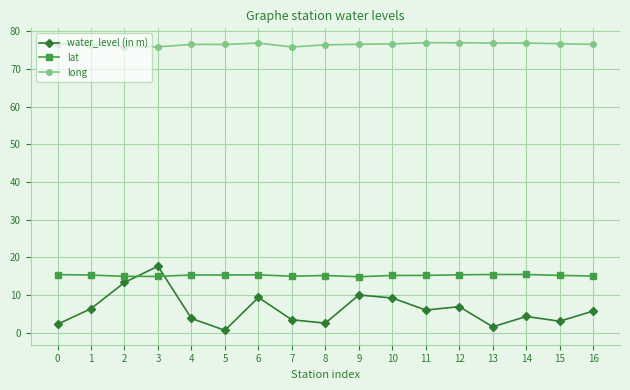

Is the value of long at 15 greater than the value of water_level (in m) at 1?

Yes